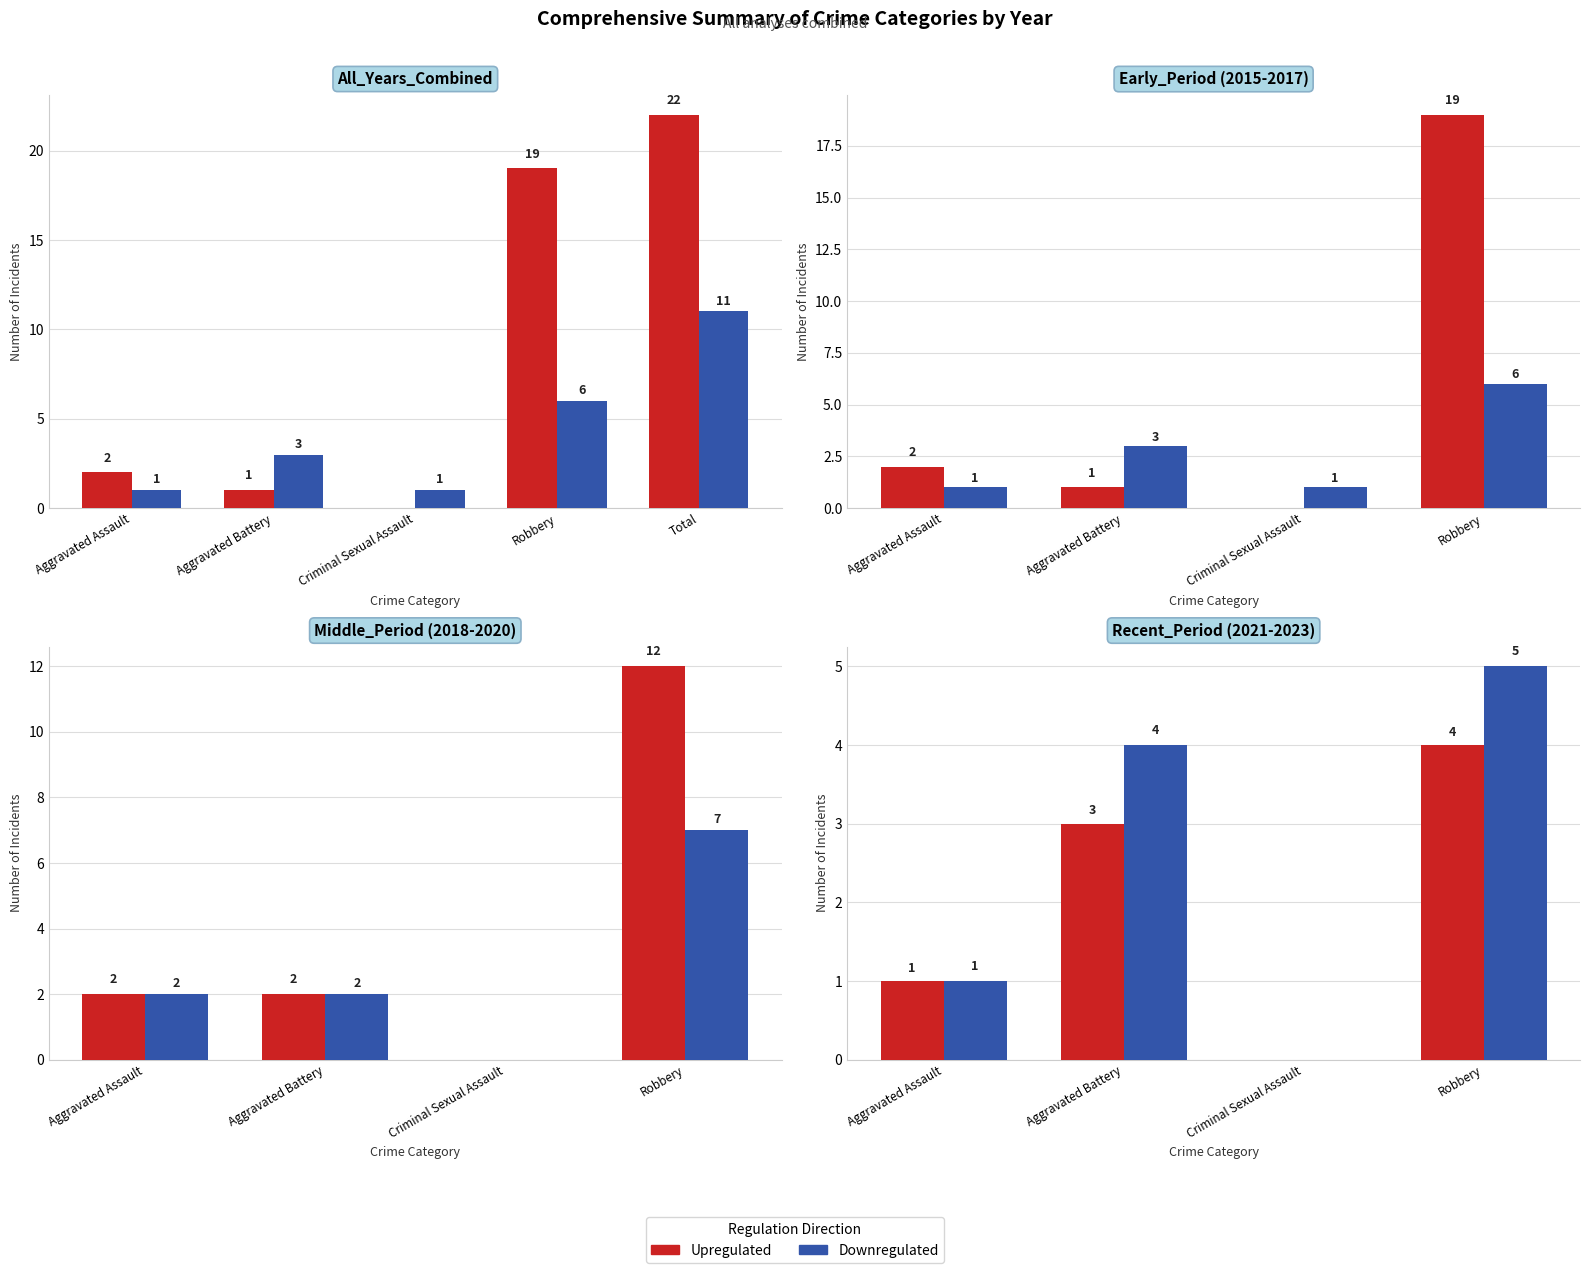

What is the value of the Downregulated bar at the 4th from the left?

5